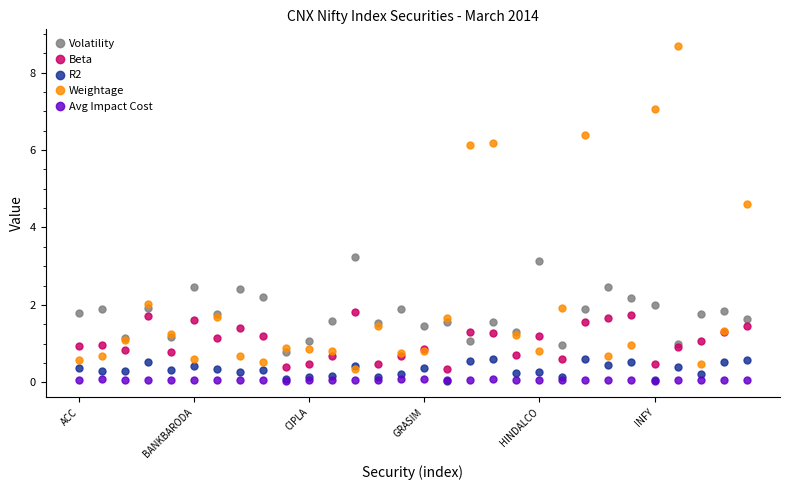

True or false: Avg Impact Cost has more than 0 interior local peaks.

True